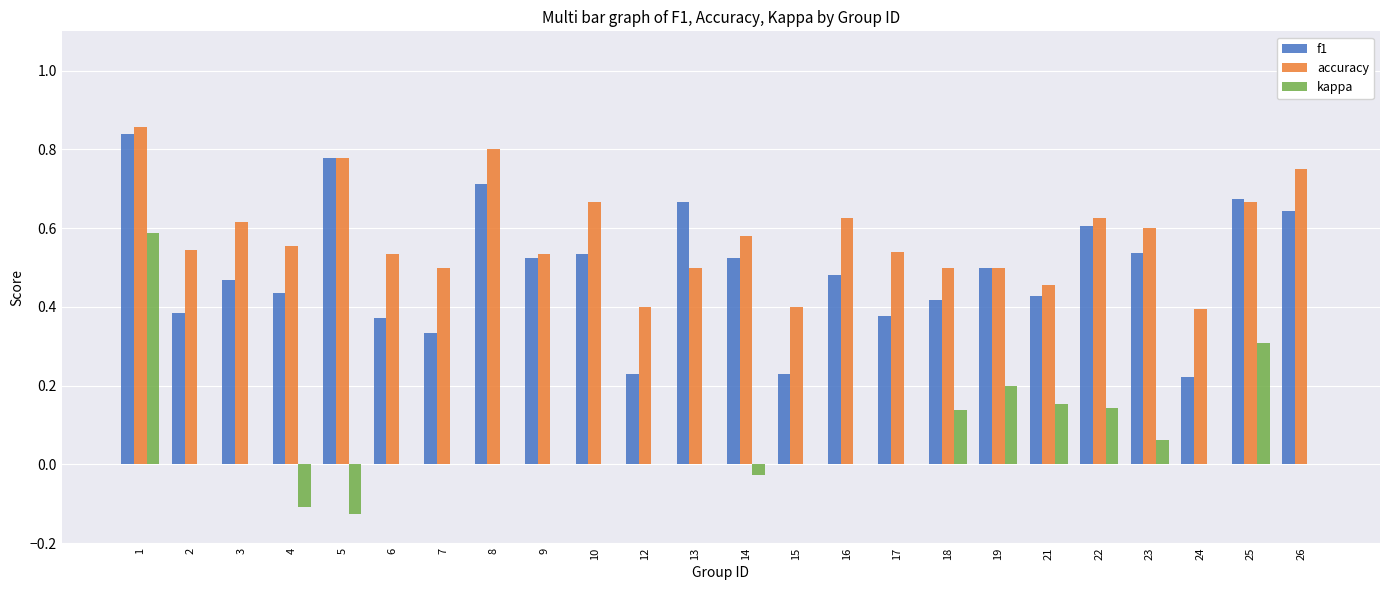

Count the number of data series in this chart.

3